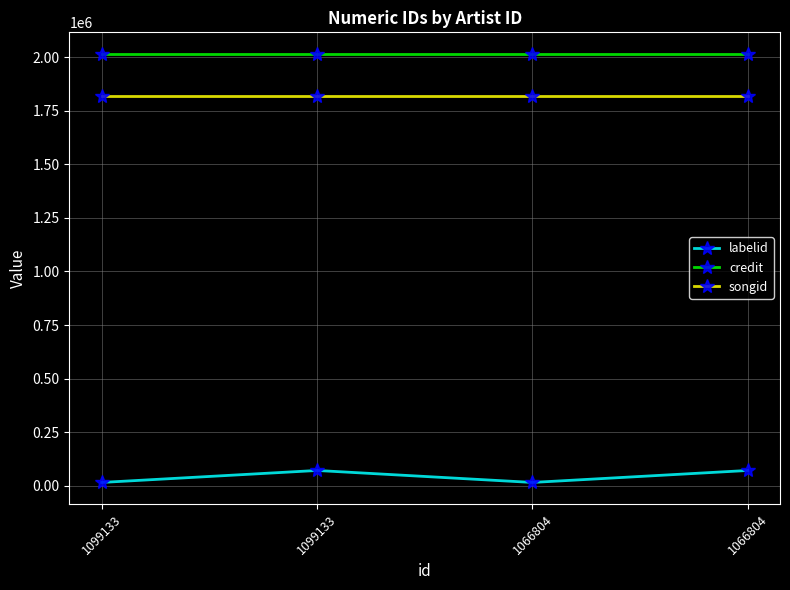

At 1066804, list the series in order from largest to smallest.

credit, songid, labelid